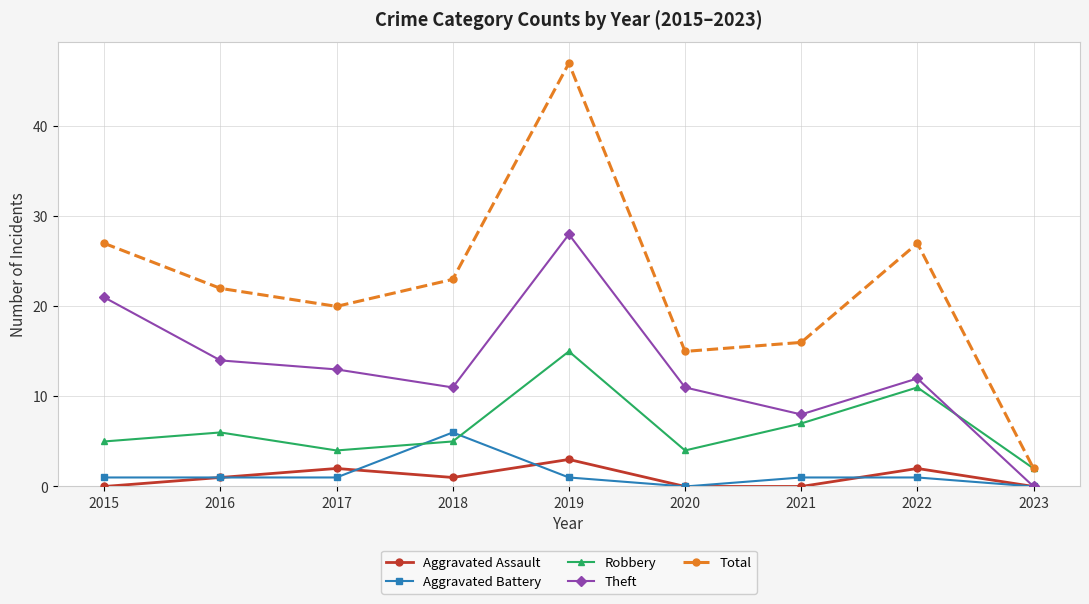

What is the difference between the second highest and second lowest values in the Theft series?

13